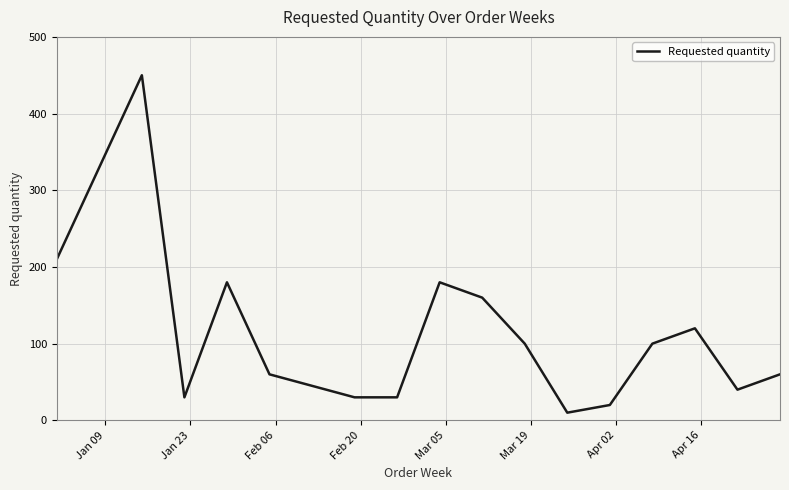

What is the maximum value shown in the chart?

450